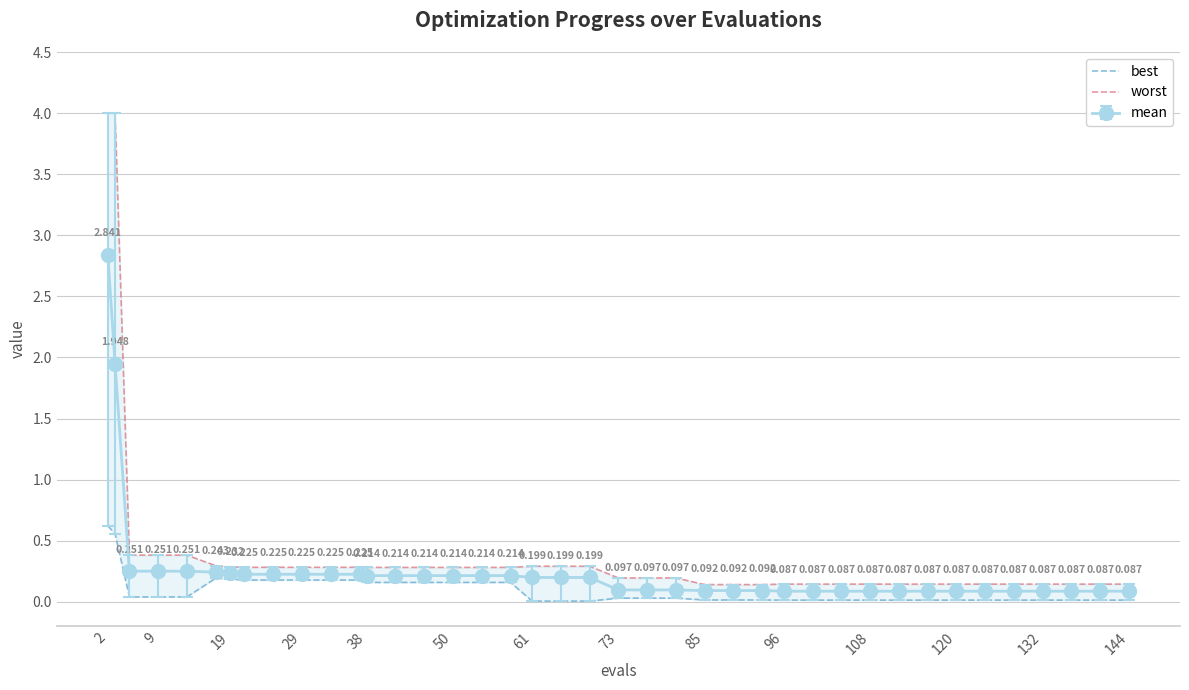

The value of best at 25 is 0.0. True or false?

False